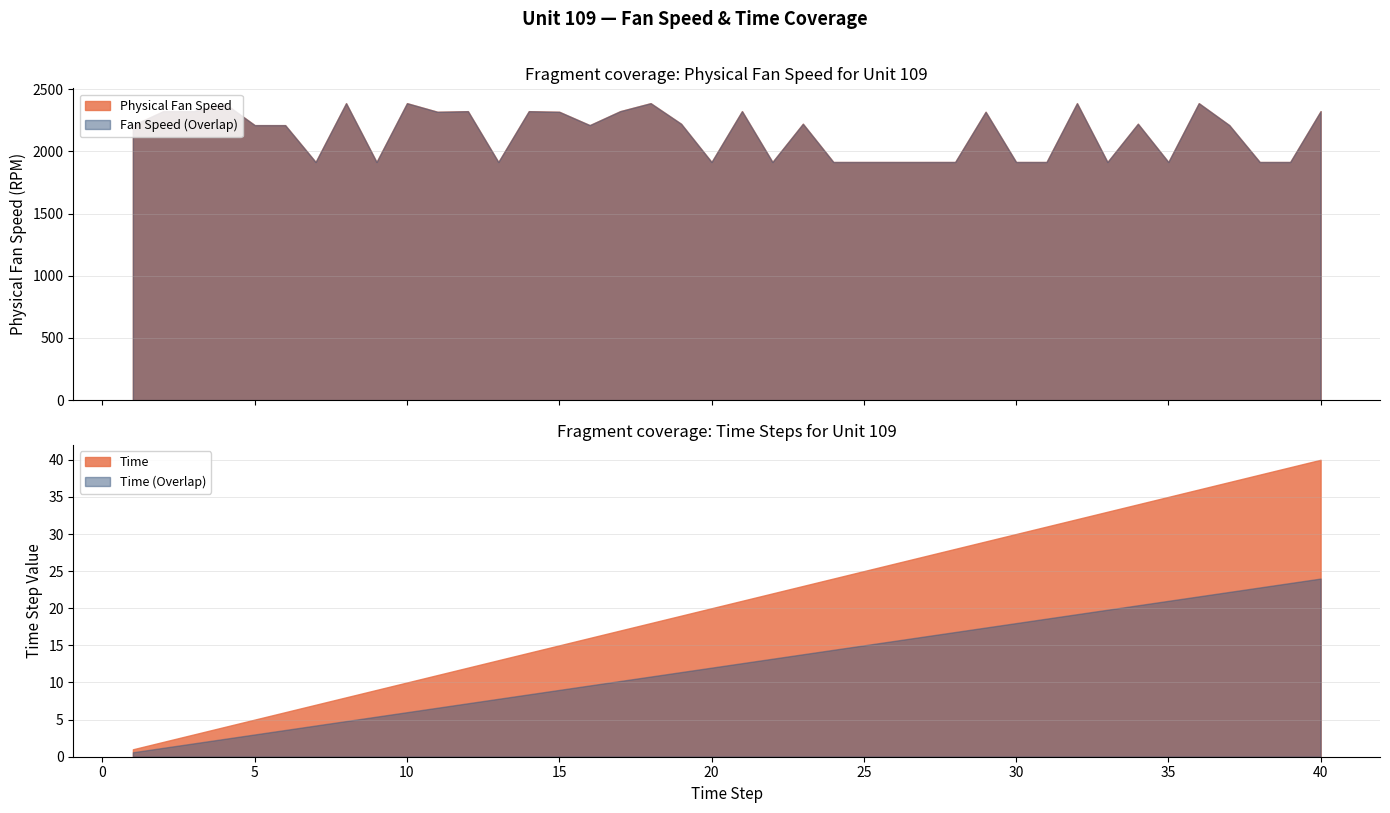

True or false: Time has more than 1 points higher than both neighbors.

False